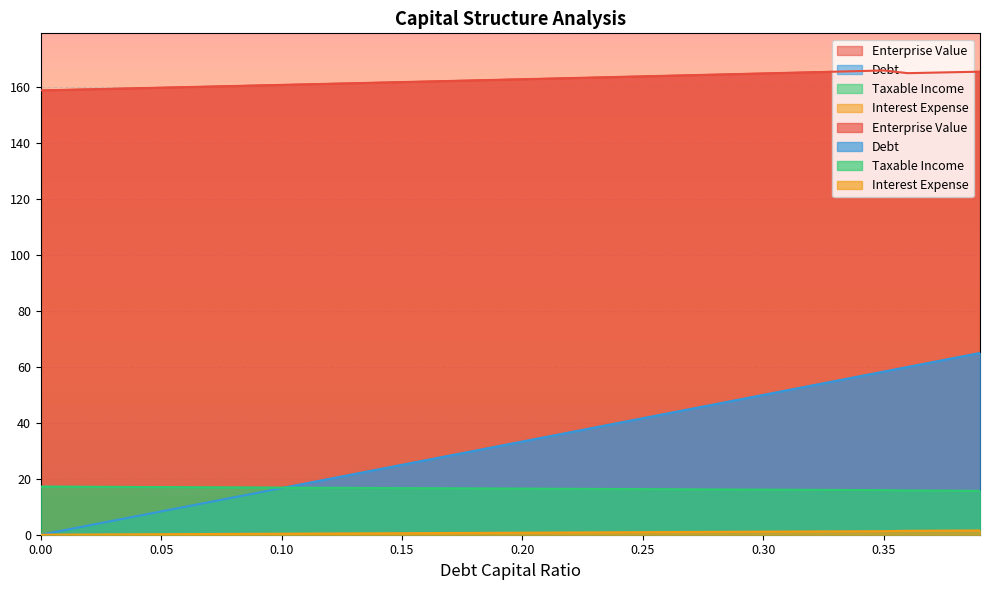

How many interior local valleys does the enterprise_value series have?

1